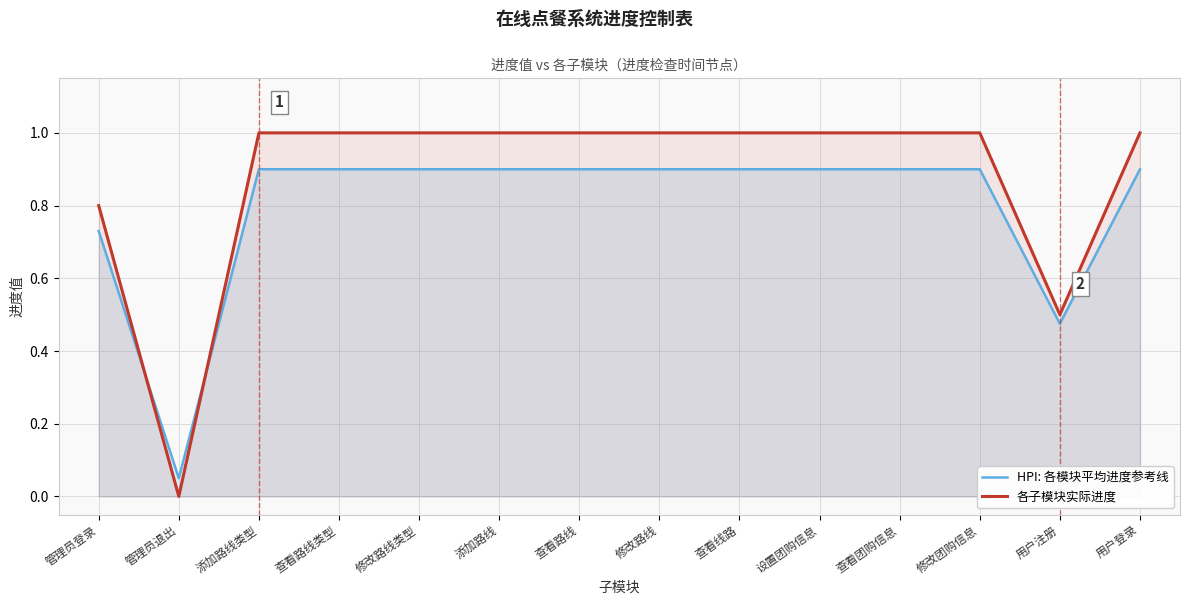

At 查看团购信息, list the series in order from largest to smallest.

各子模块实际进度, HPI: 各模块平均进度参考线